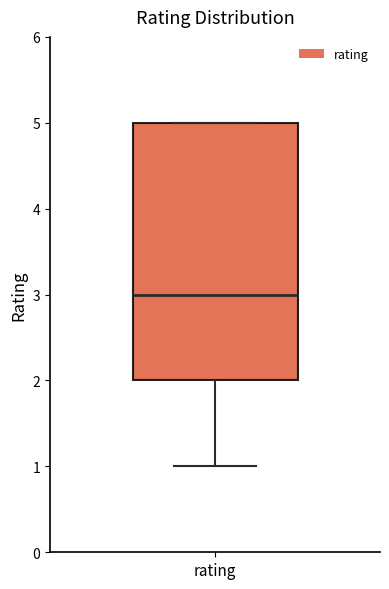

Where does the lower whisker of the box for rating end on the y-axis? The values are not printed on the chart, so give them approximately, as read against the axis.

1